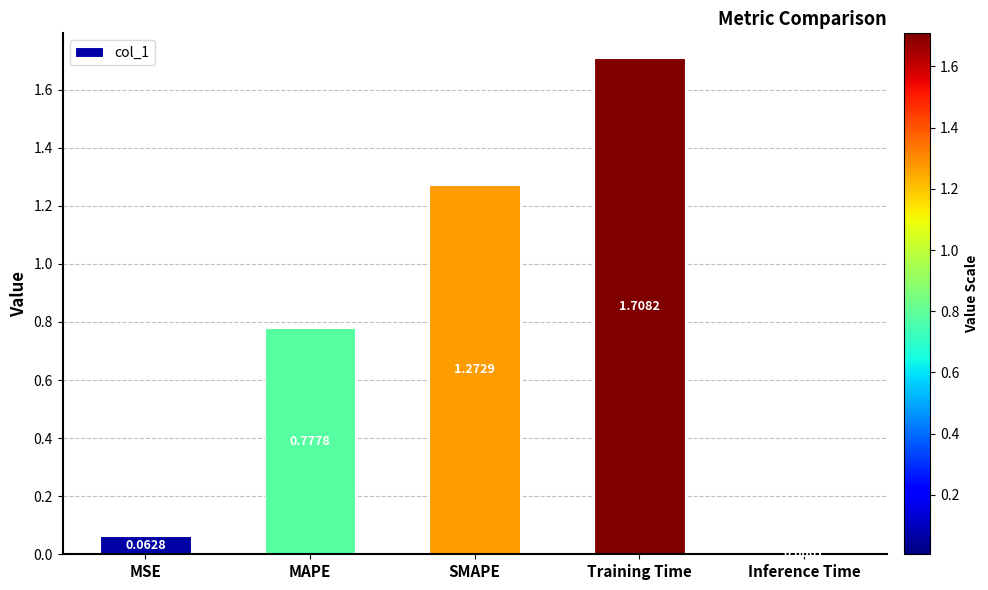

What is the difference between the maximum and minimum values?

1.7